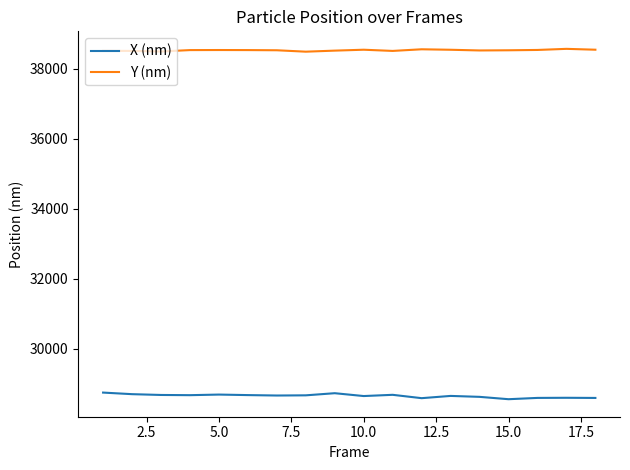

What is the lowest value of the Y (nm) series?

38481.0